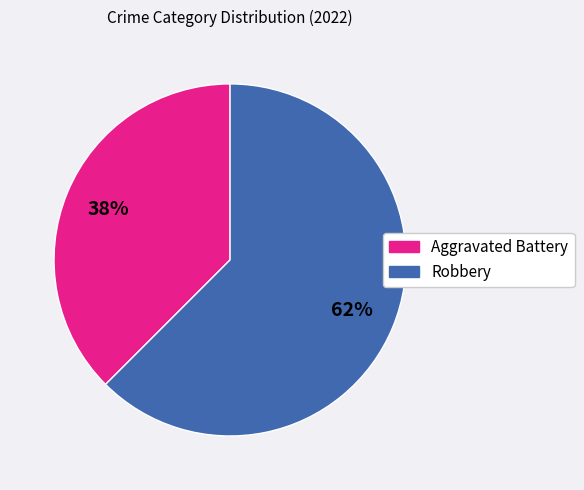

How many slices are in this pie chart?

2